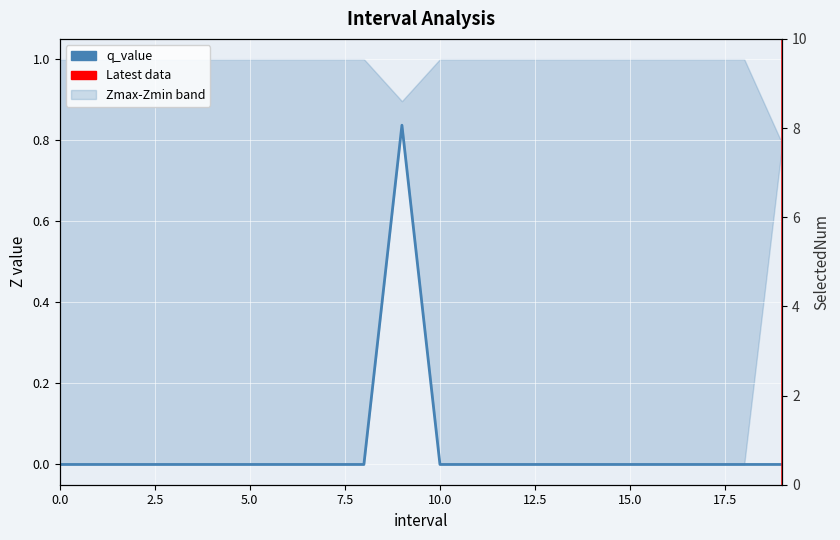

True or false: q_value and SelectedNum cross at least once.

False